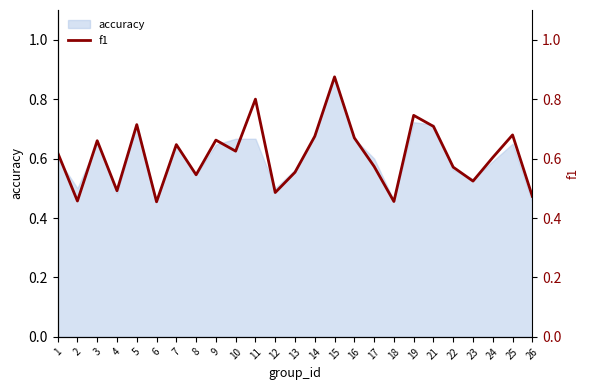

How many interior local valleys (lower than both neighbors) does the data have?

8